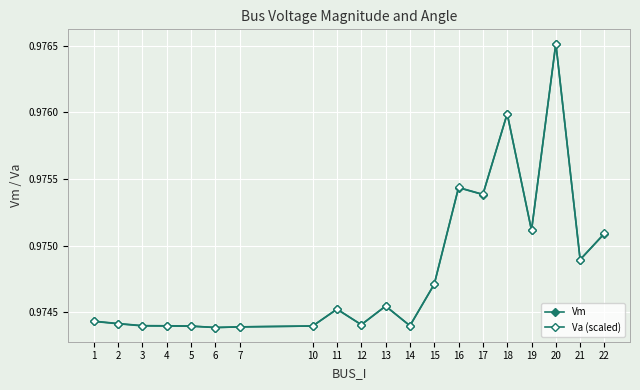

Rank the series by their average value, from highest to lowest.

Va (scaled), Vm